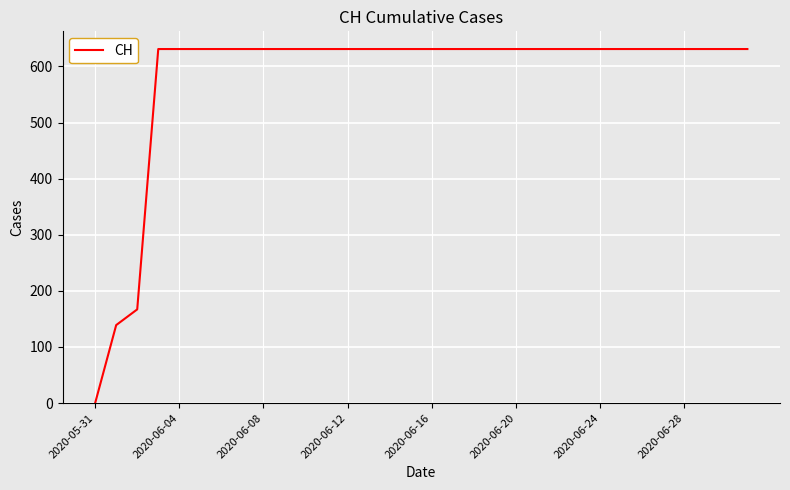

What is the maximum value shown in the chart?

631